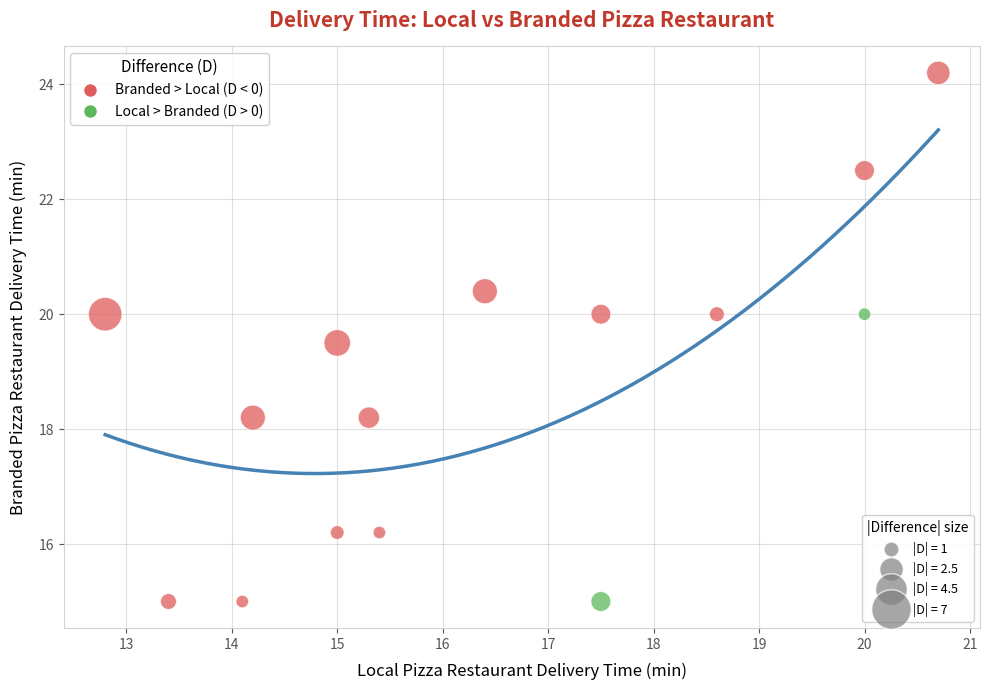

What Y value in the scatter plot is closest to 19?

19.5